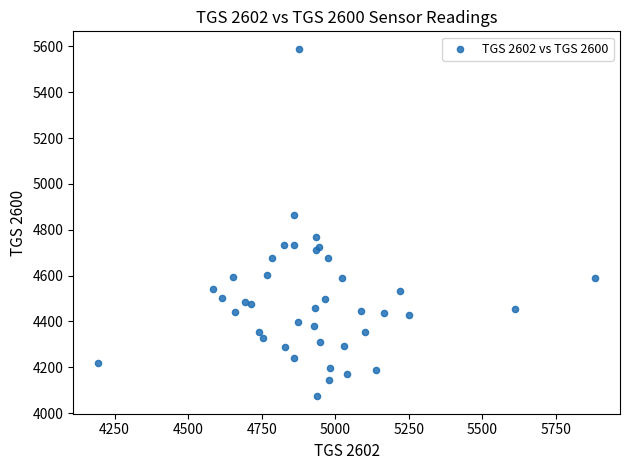

What Y value in the scatter plot is closest to 4831?

4866